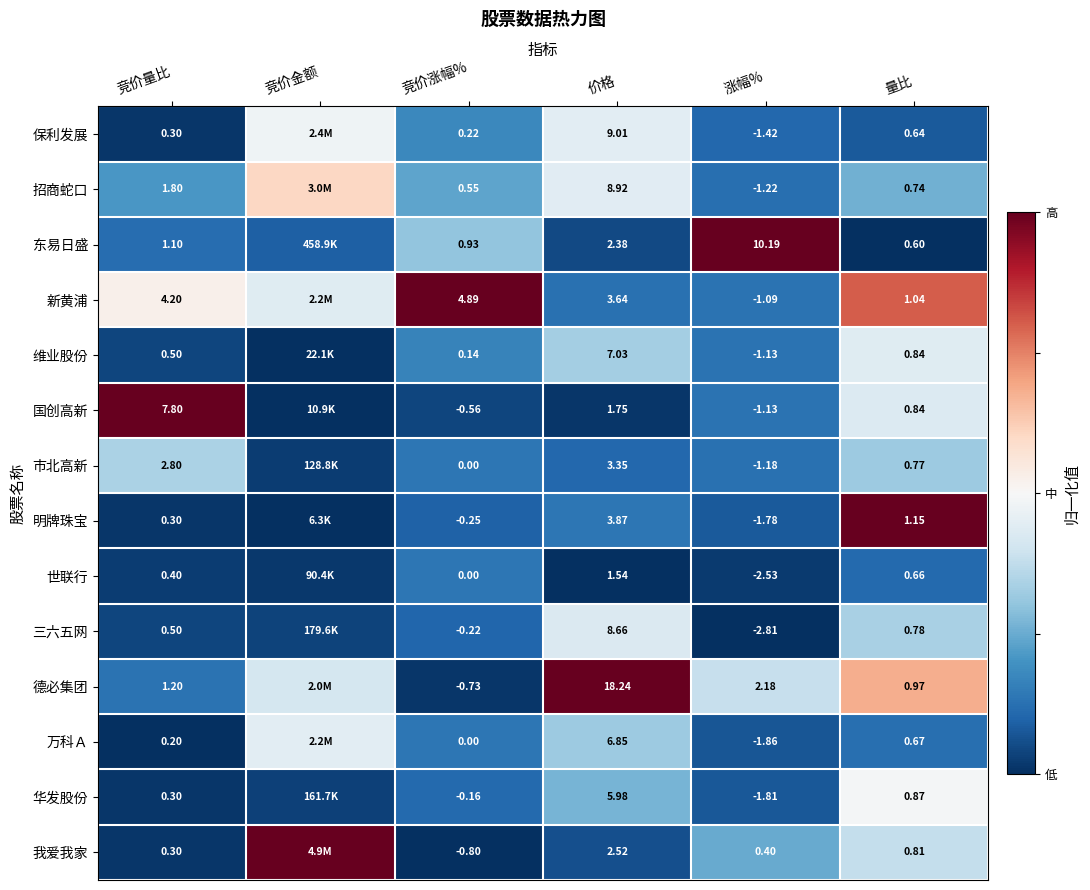

Which series changed the most between 竞价涨幅% and 涨幅%?

东易日盛